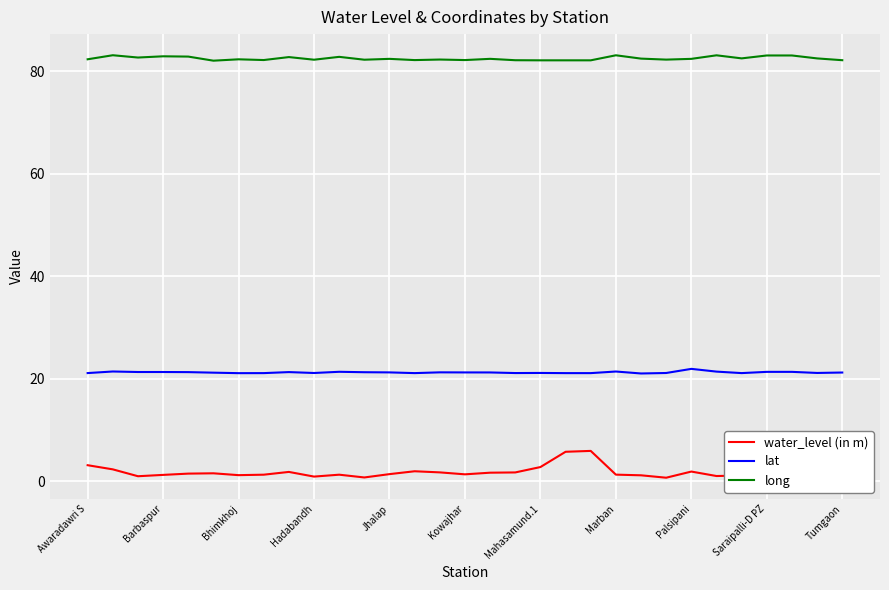

List the series in order of their overall mean, lowest first.

water_level (in m), lat, long